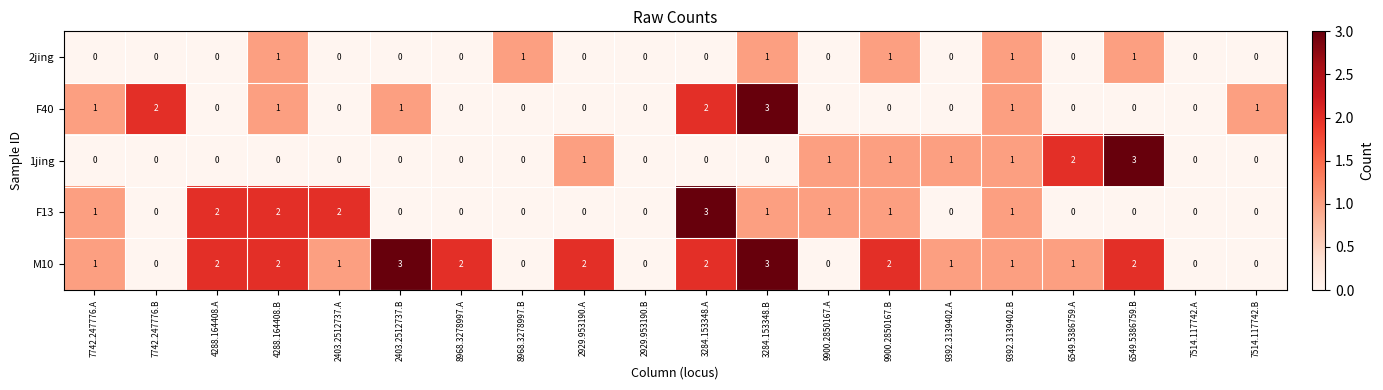

How many categories are shown in the chart?

20